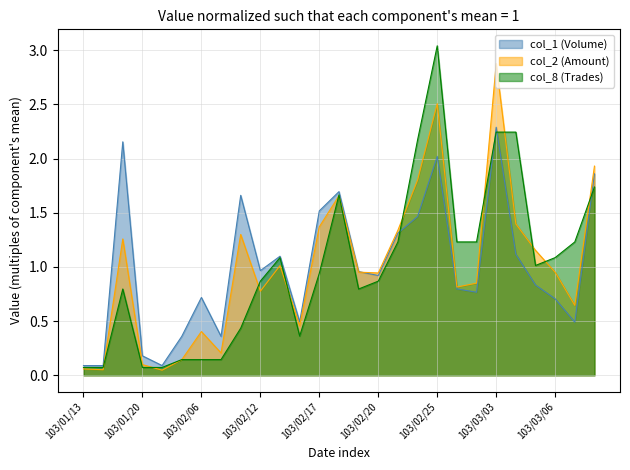

List the series in order of their peak value, lowest first.

col_1 (Volume), col_2 (Amount), col_8 (Trades)